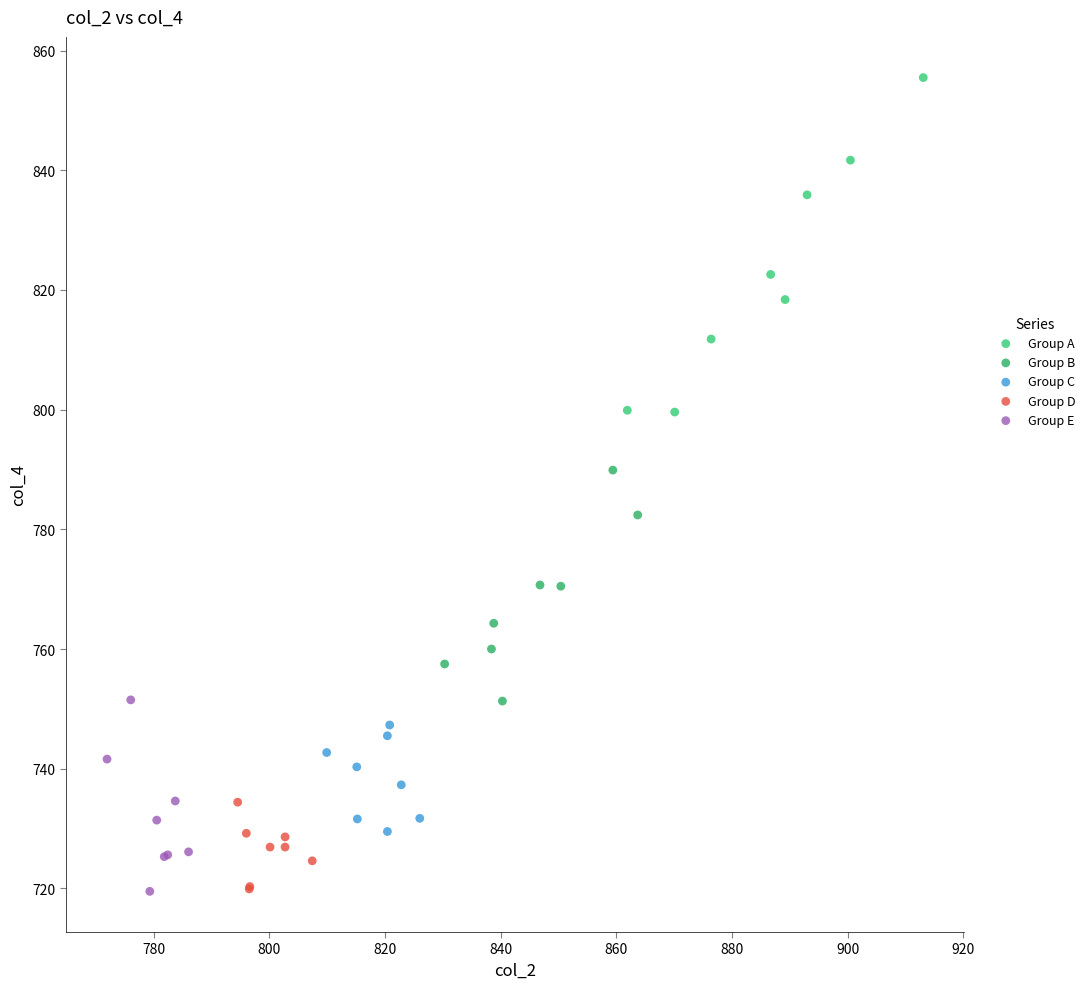

Which series has the widest spread of Y values?

Group A